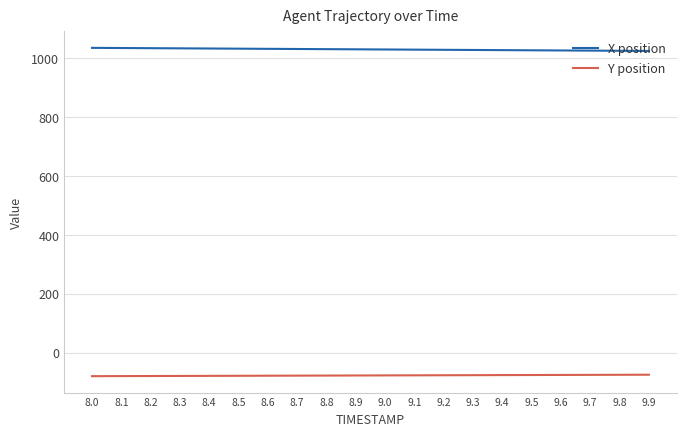

What is the spread (max minus min) of values at 9.3?

1104.4